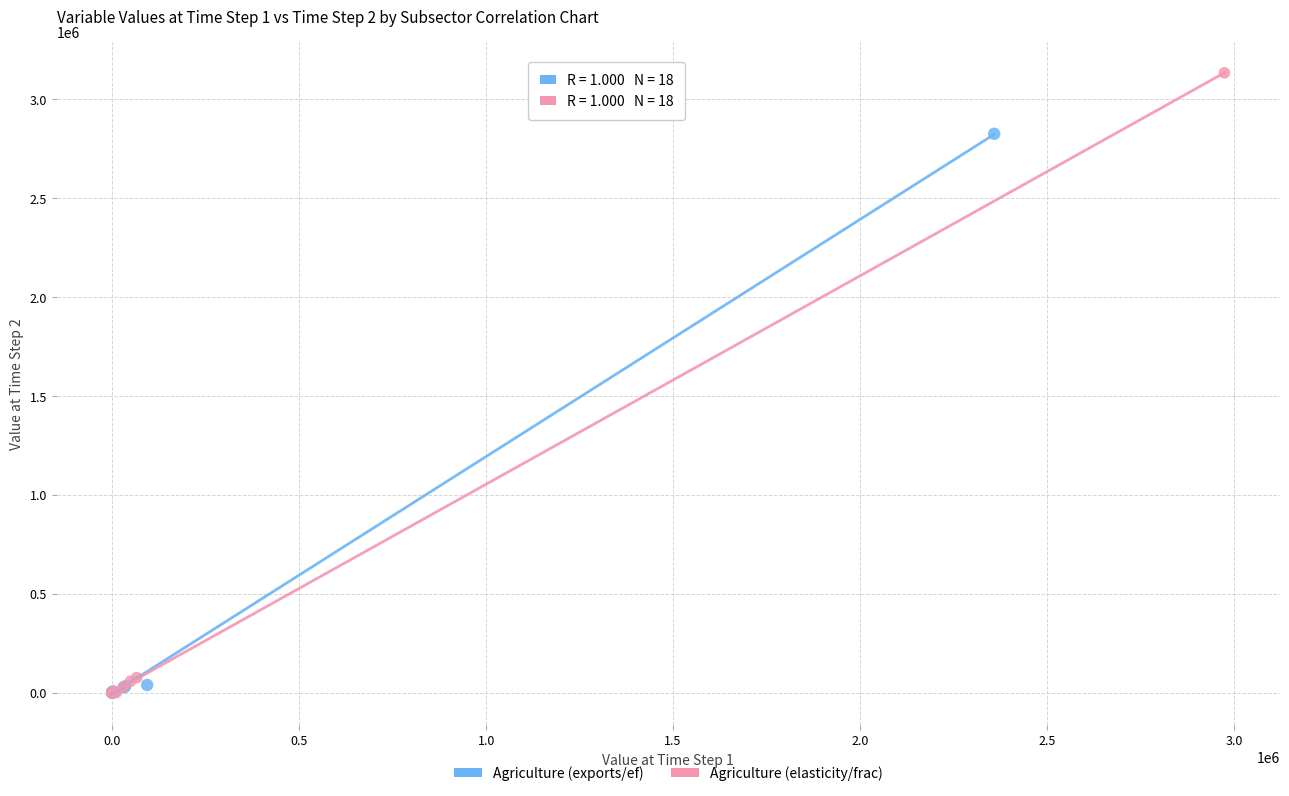

Which series has the widest spread of Y values?

Agriculture (elasticity/frac)